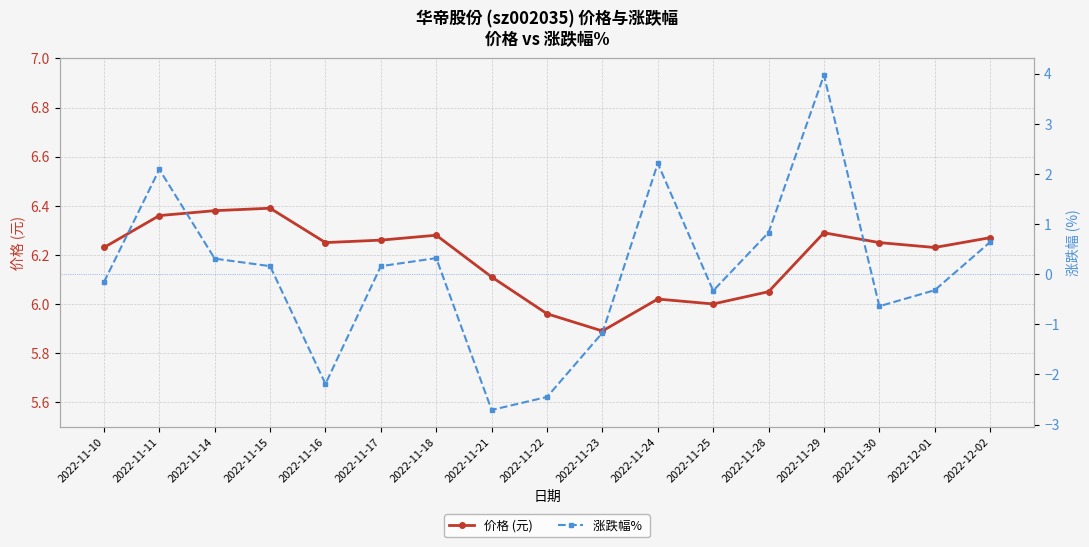

What is the difference between the 涨跌幅%  values at 2022-12-01 and 2022-11-11?

2.4